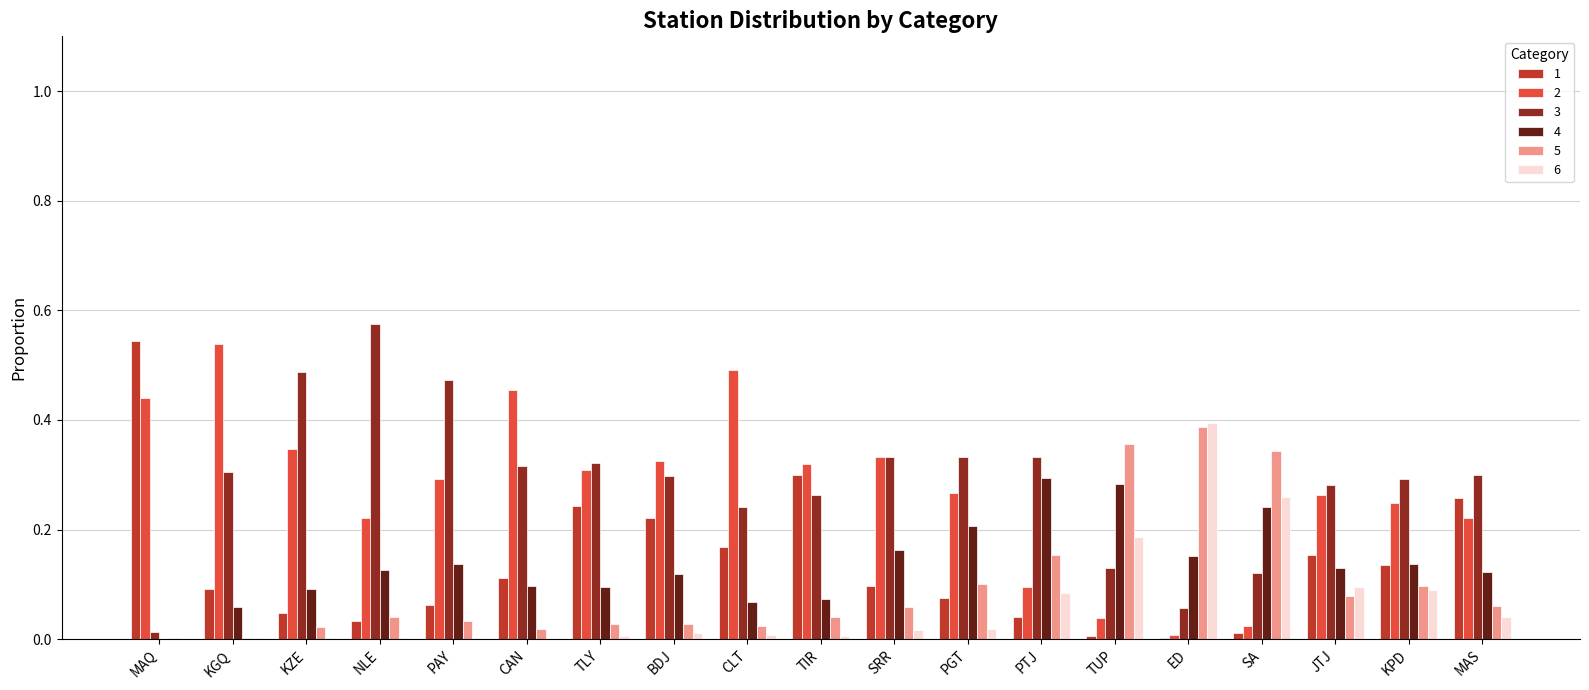

At which category does the chart reach its peak across all series?

NLE